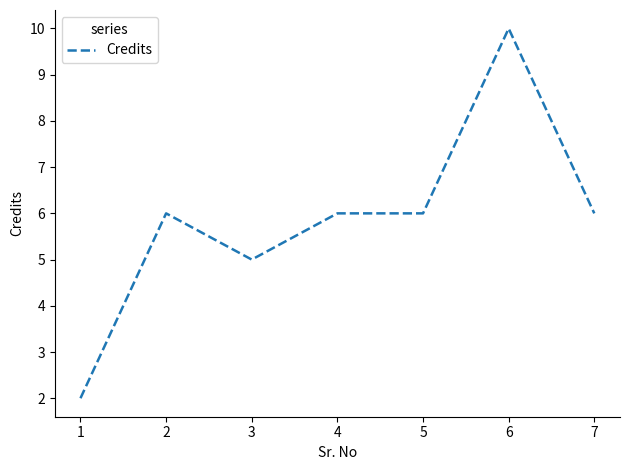

Reading left to right, transcribe all the data shown in this chart.

2	6	5	6	6	10	6